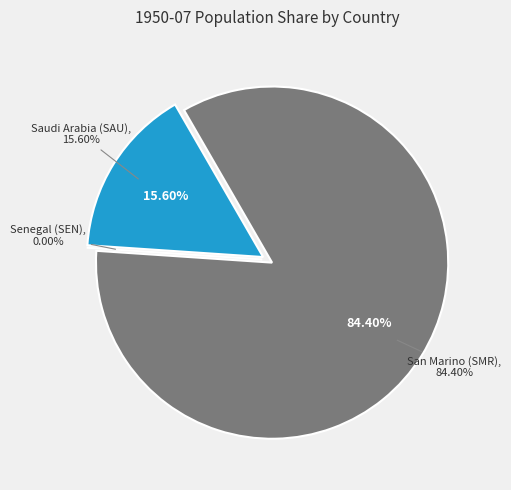

To the nearest percent, what portion does San Marino (SMR) represent?

84%